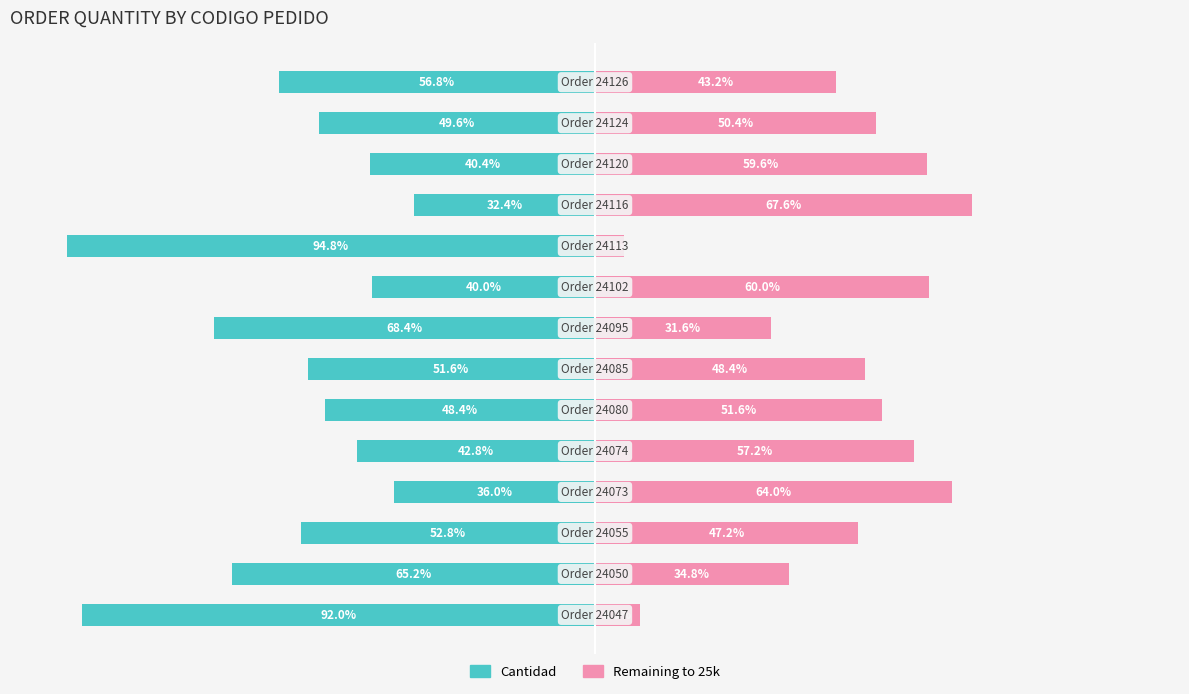

The Cantidad series shows -69.9 at 6. True or false?

False